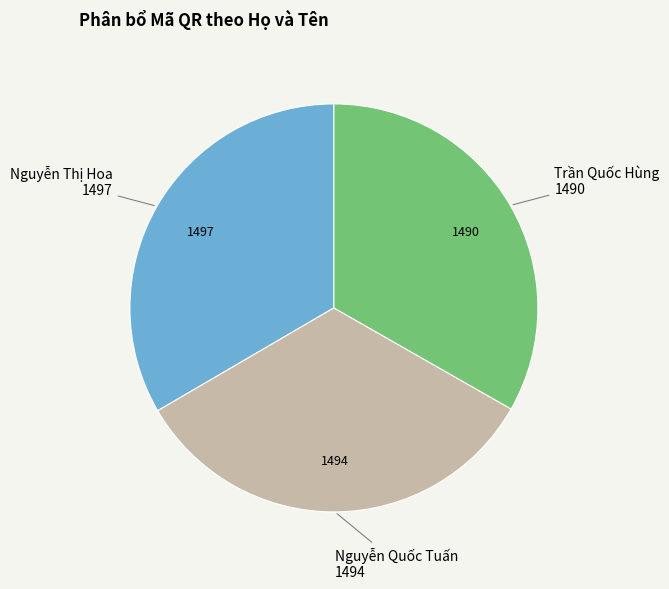

Is there any slice that represents more than half of the pie?

No